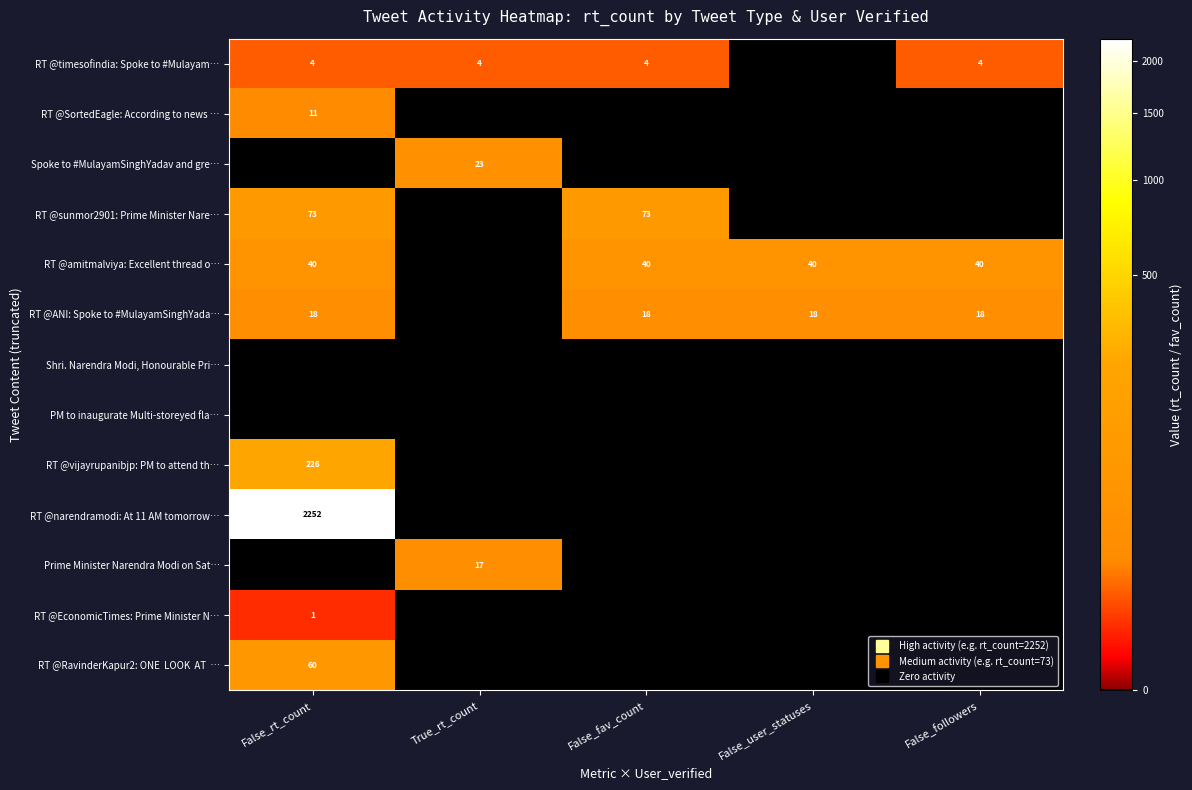

At which category is the sum across all series the highest?

False_rt_count